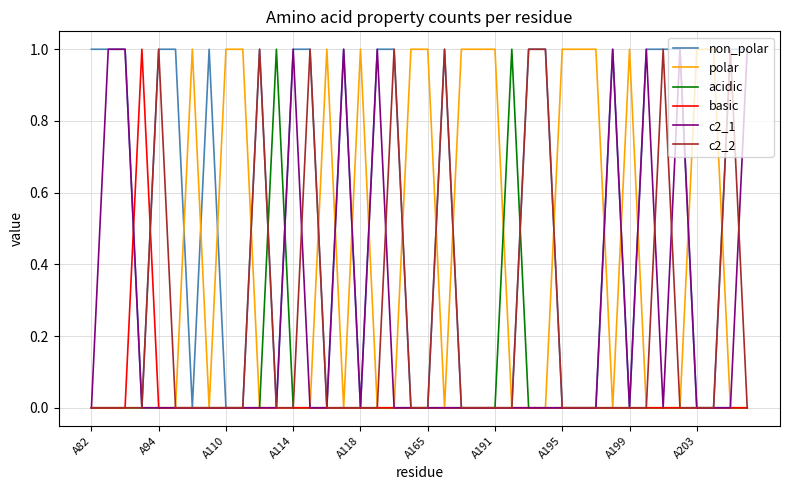

What is the highest value of the non_polar series?

1